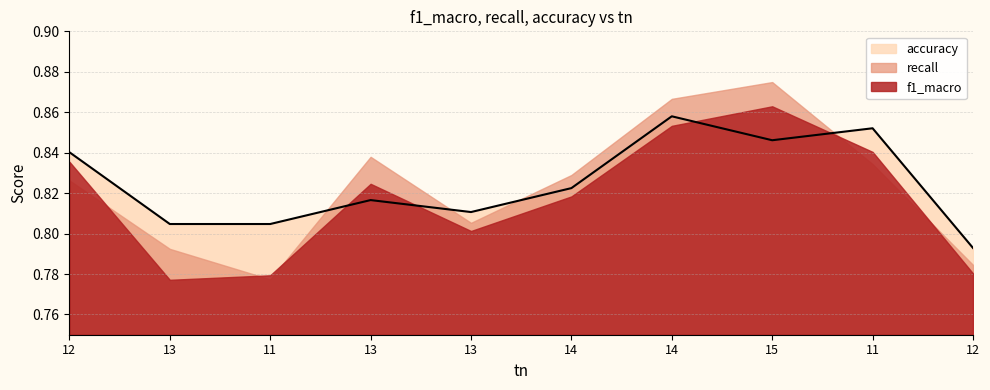

What is the difference between the maximum and minimum values in the accuracy series?

0.1